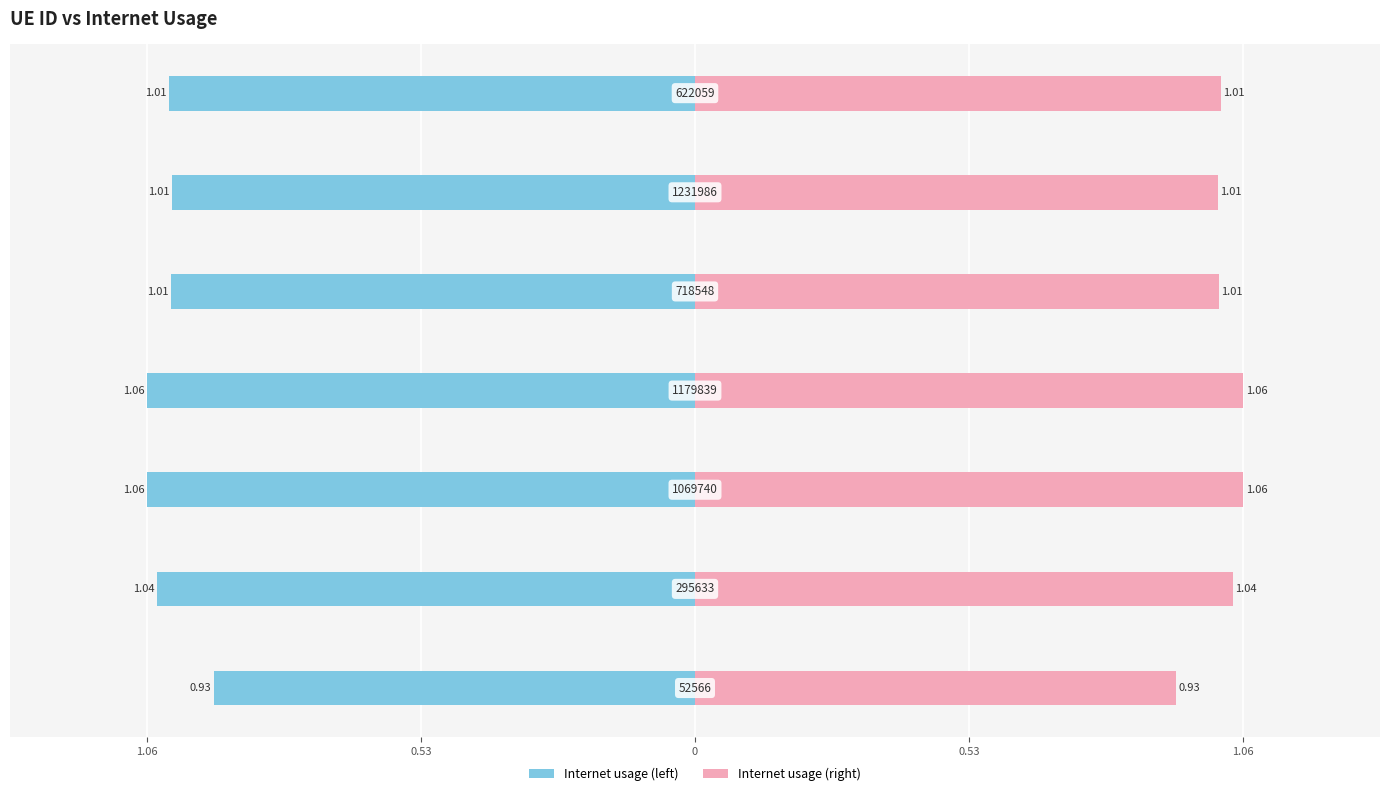

How many bars are there in each group?

2